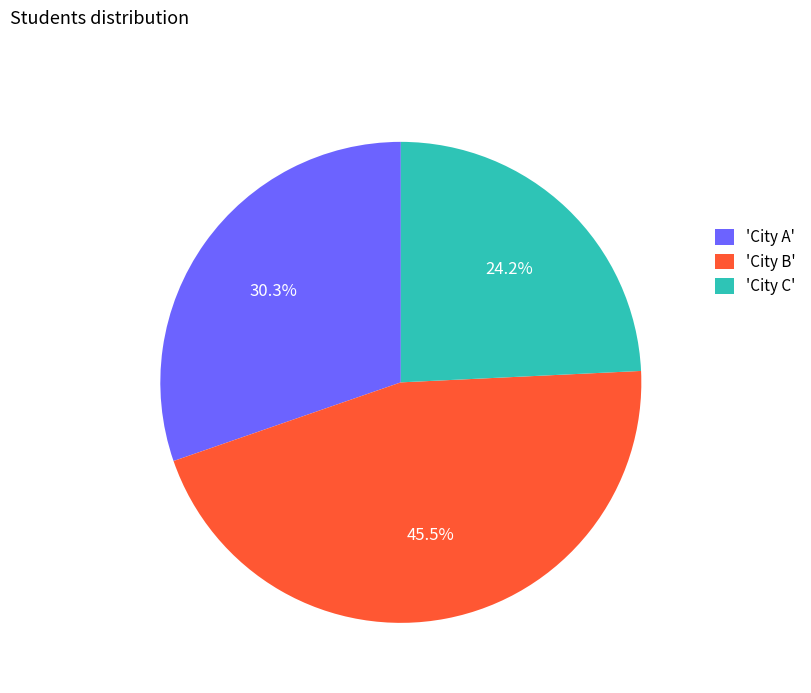

Is the sum of 'City B' and 'City A' greater than half?

Yes